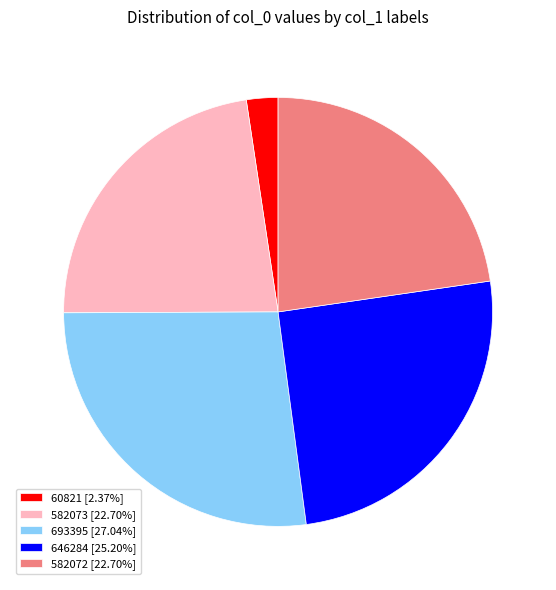

Is there any slice that represents more than half of the pie?

No